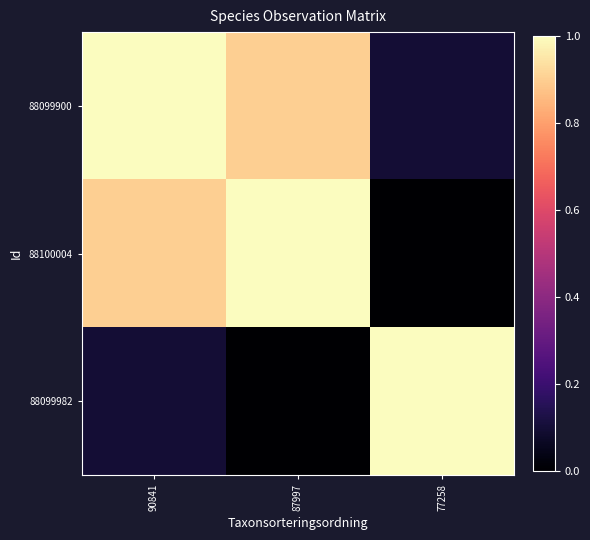

Count the number of categories in the chart.

3